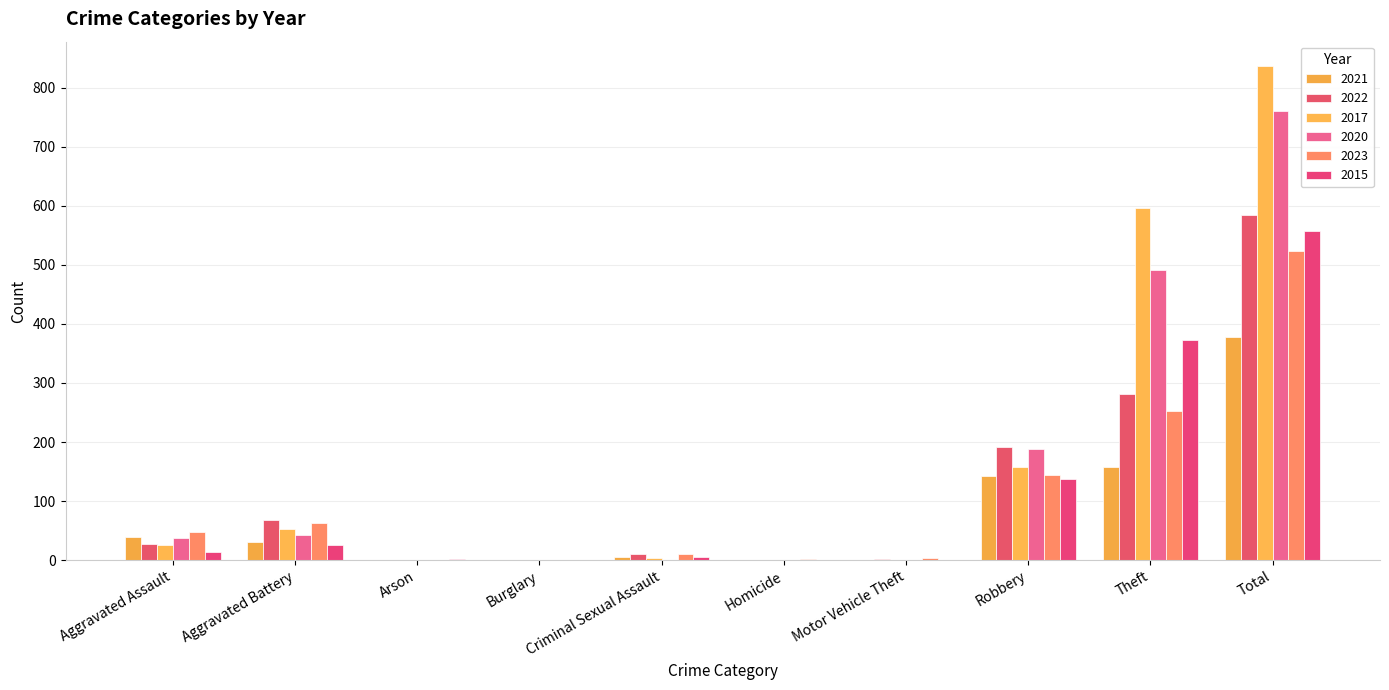

How many groups of bars are there?

10